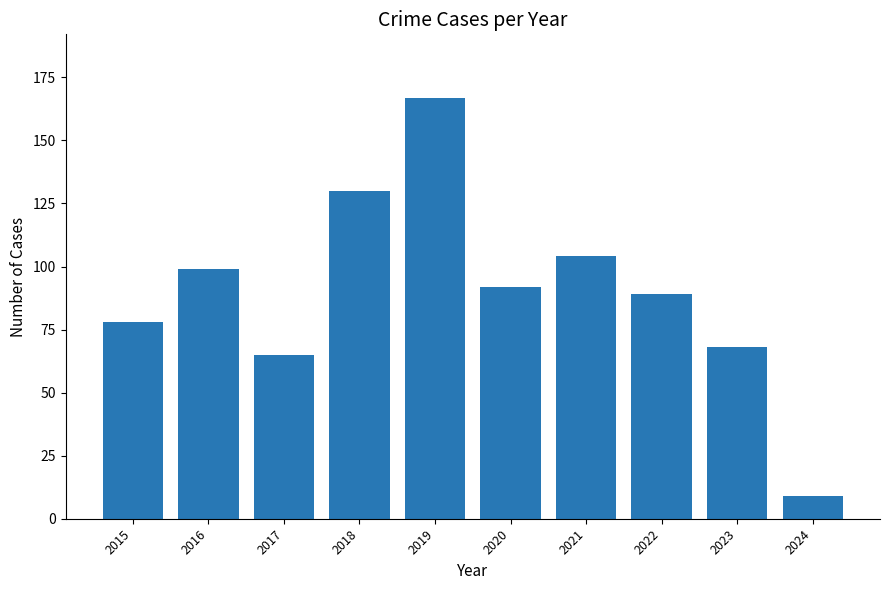

What is the minimum value shown in the chart?

9